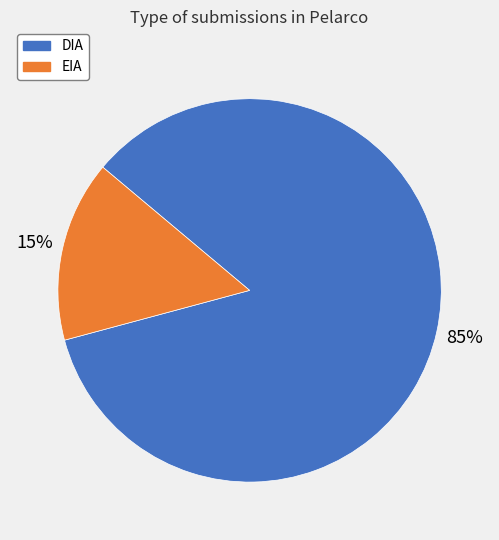

Combined, do DIA and EIA account for over 50%?

Yes